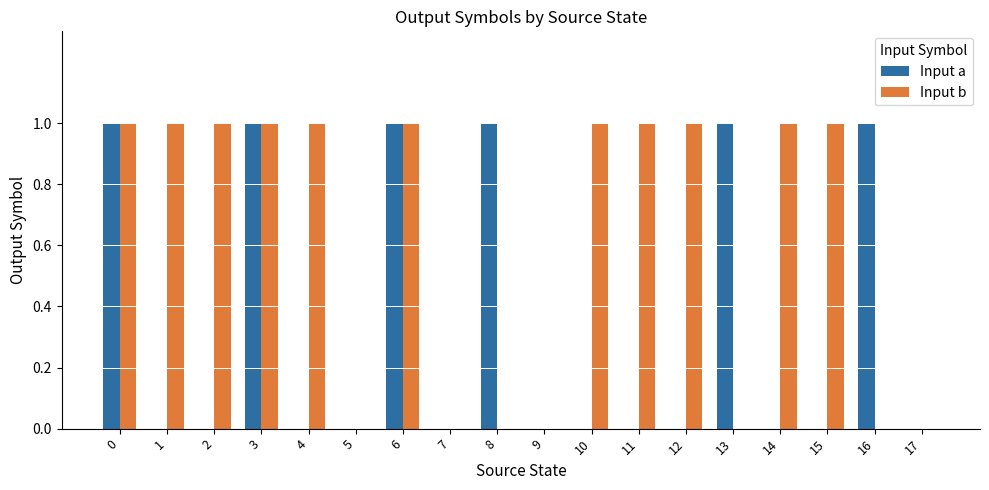

What is the greatest value displayed?

1